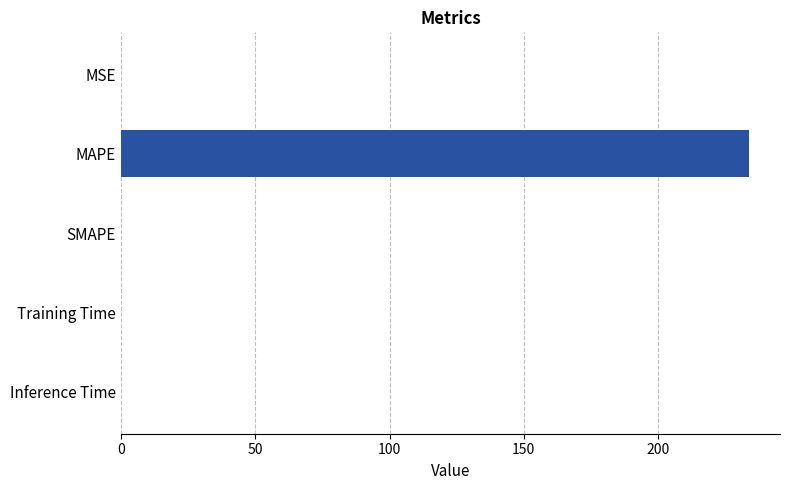

What is the sum of all values?

233.7